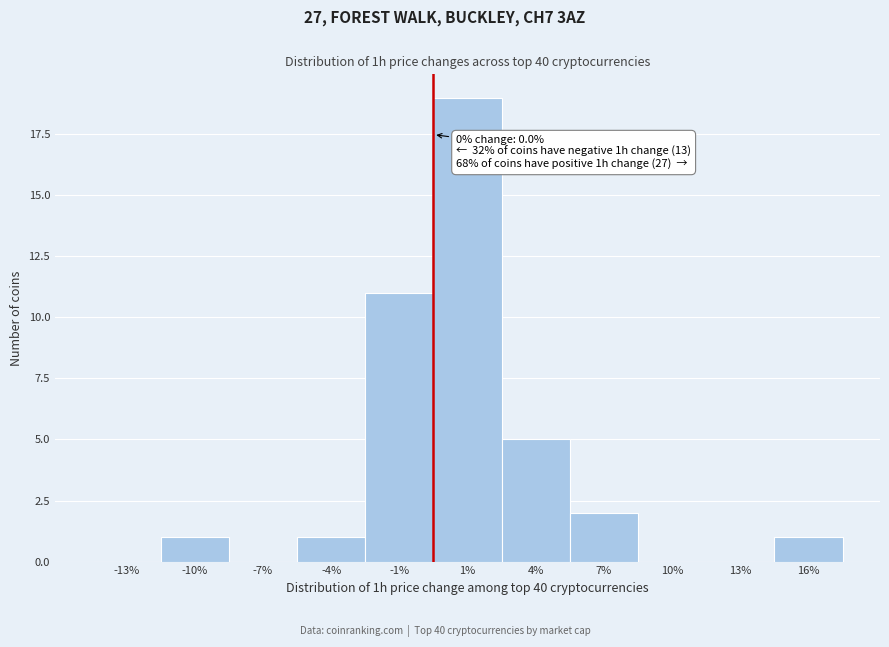

Reading left to right, extract all data points from this chart.

-13%=0	-10%=1	-7%=0	-4%=1	-1%=11	1%=19	4%=5	7%=2	10%=0	13%=0	16%=1